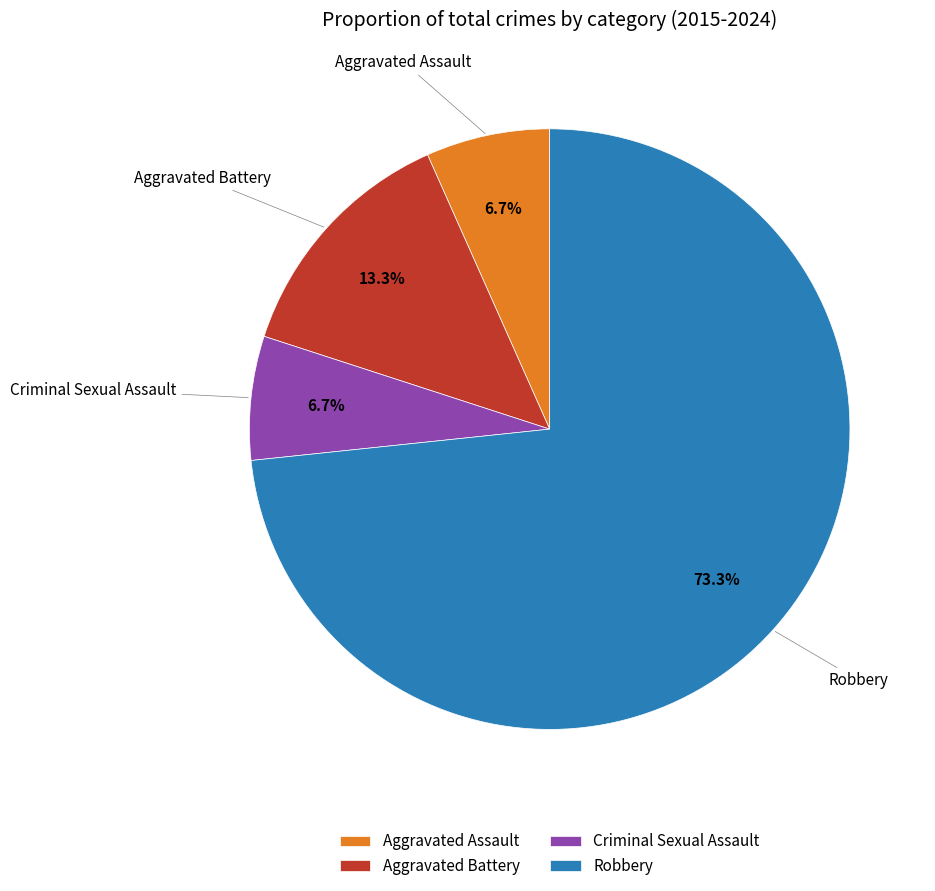

Between Aggravated Assault and Aggravated Battery, which is larger?

Aggravated Battery